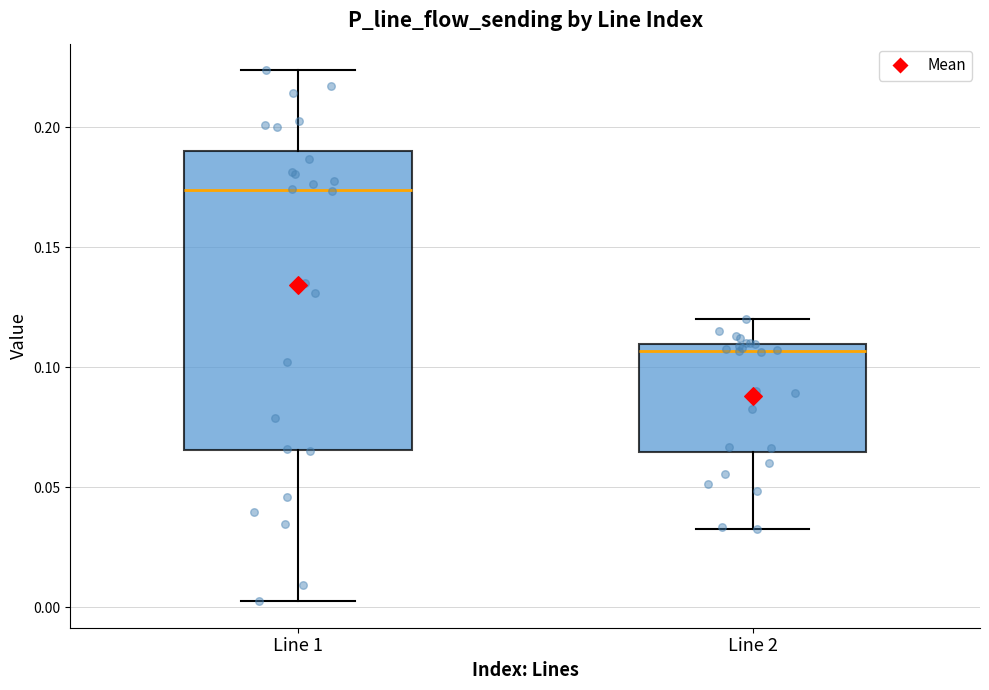

Where does the upper whisker of the box for Line 2 end on the y-axis? The values are not printed on the chart, so give them approximately, as read against the axis.

0.120